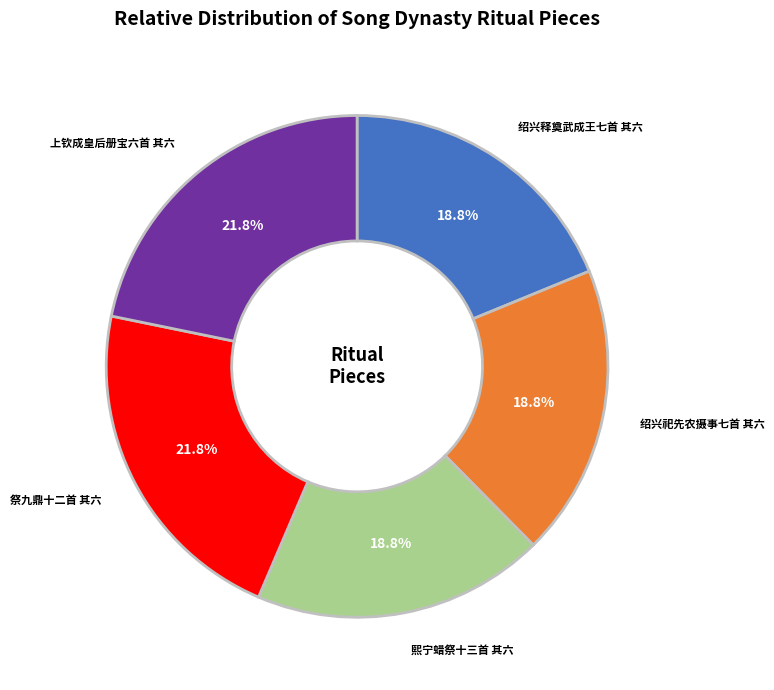

True or false: 绍兴释奠武成王七首 其六 accounts for 19% of the total.

True